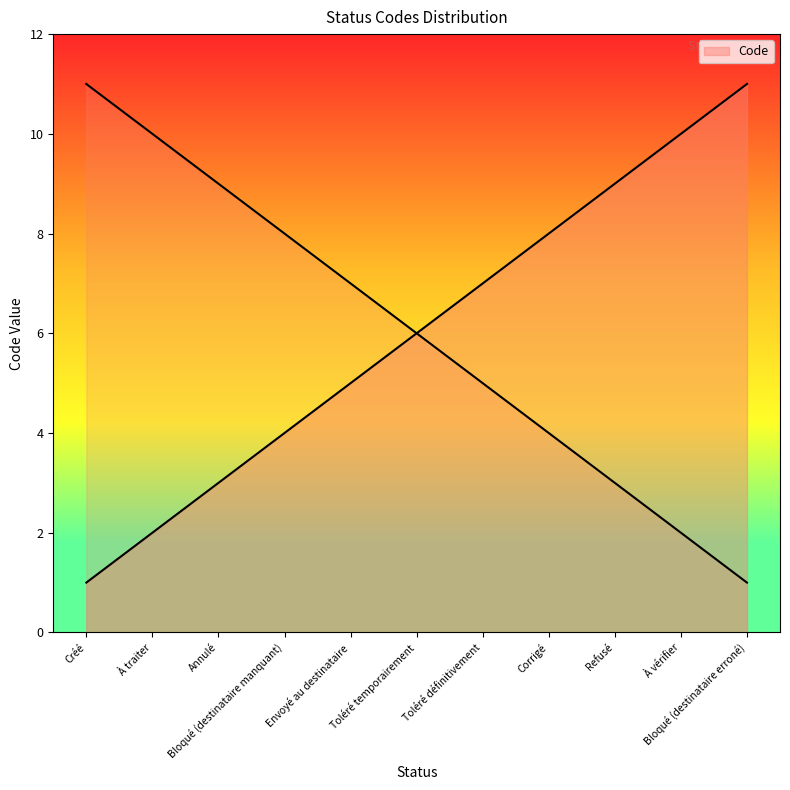

Where does the data first go above 6?

Toléré définitivement